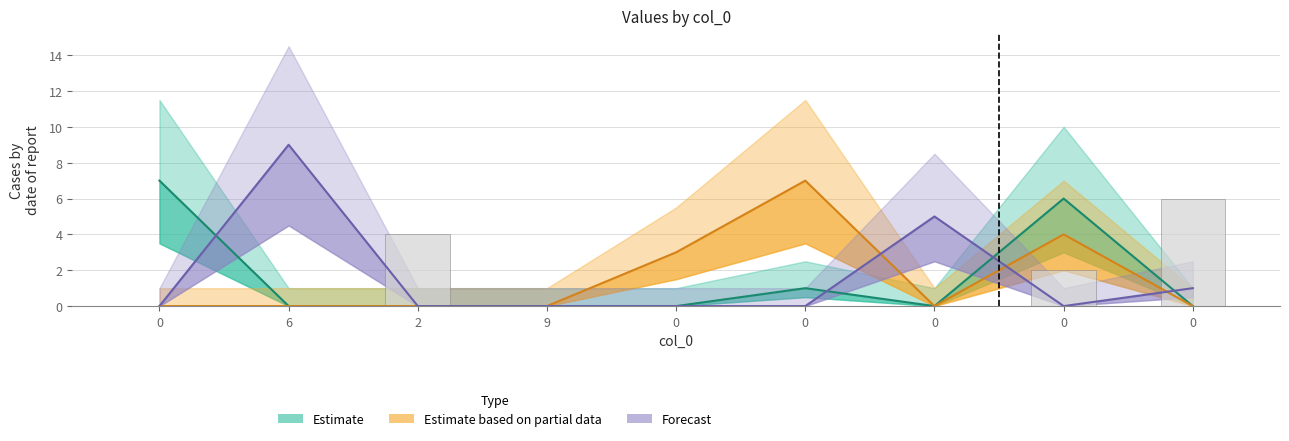

What is the difference between the maximum and second lowest values?

6